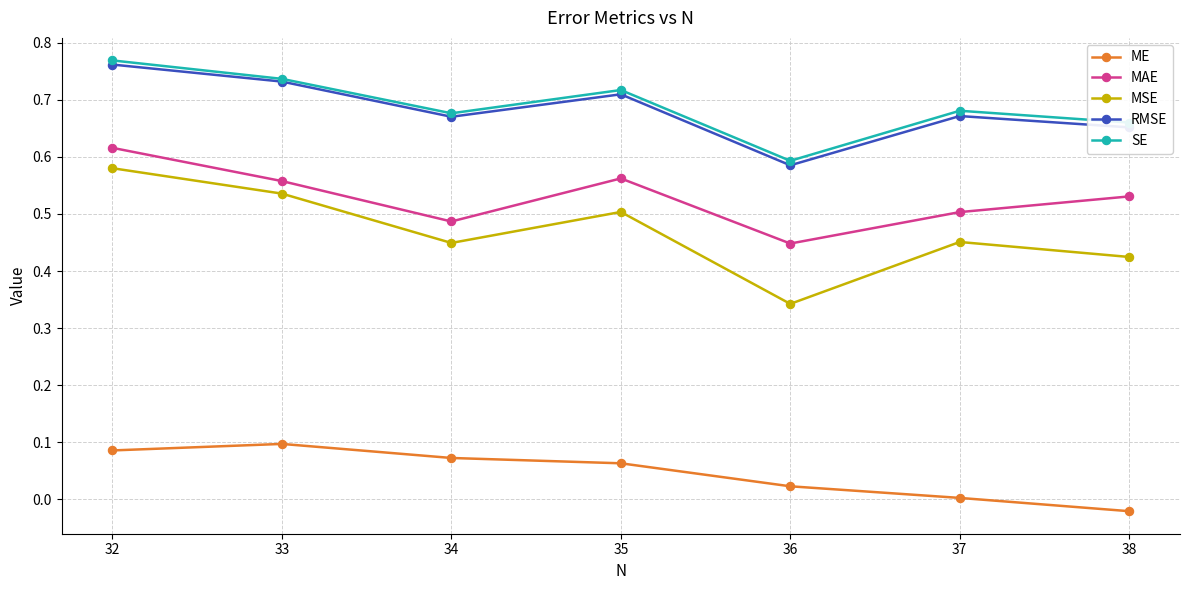

Which series has the largest range (max minus min)?

MSE